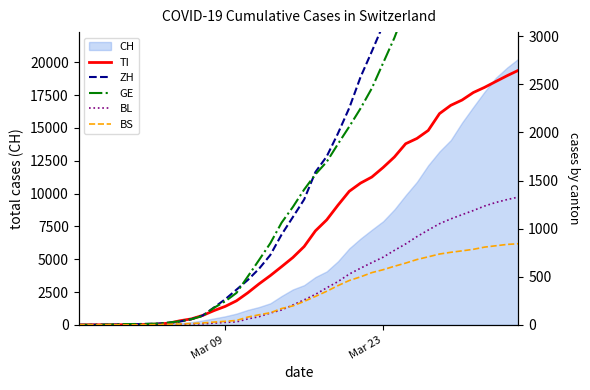

What is the highest value of the CH series?

20278